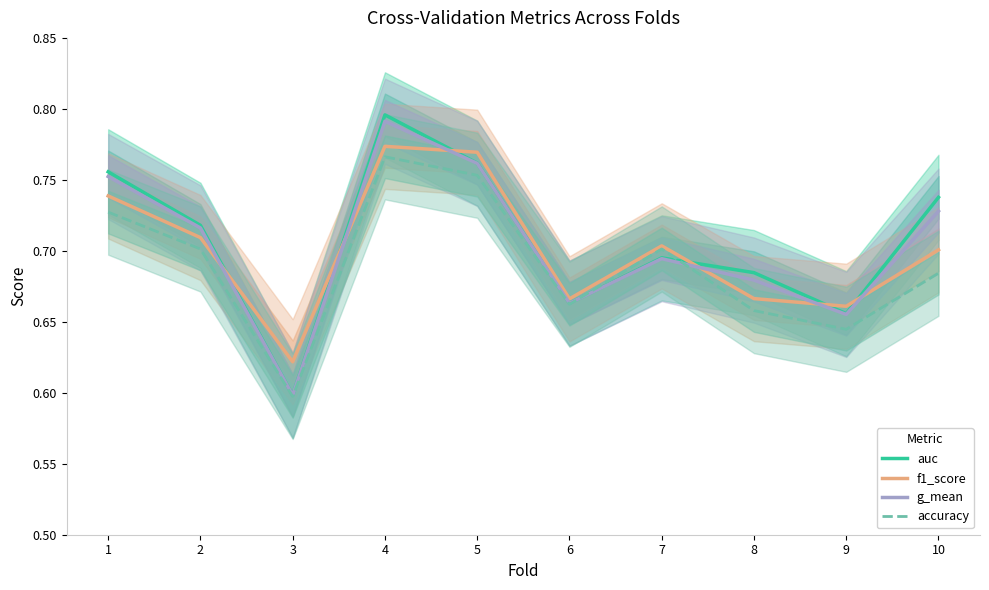

The value of f1_score at 4 is 0.8. True or false?

True